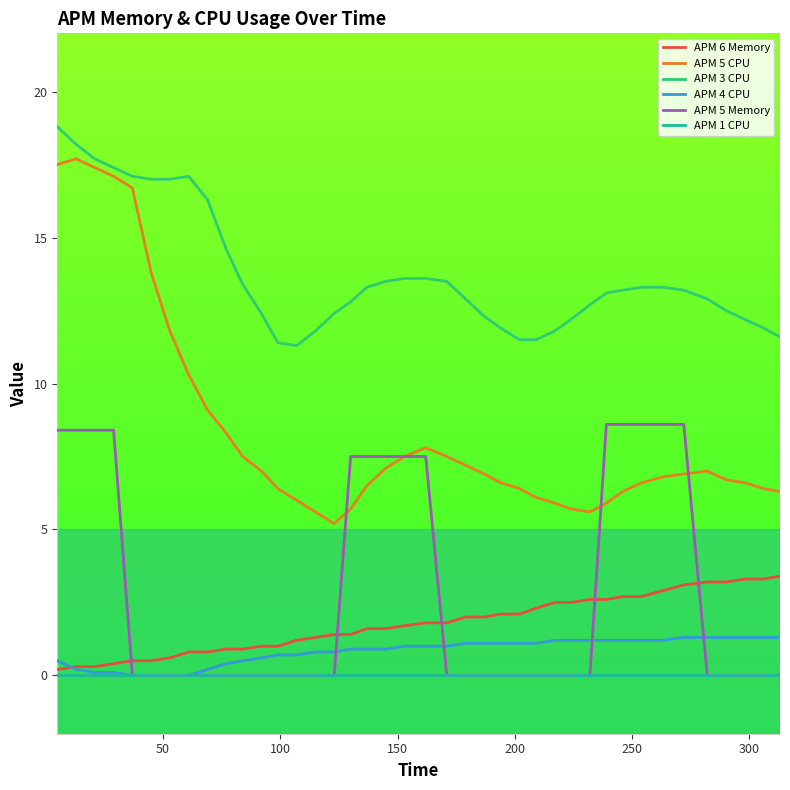

What is the lowest value of the APM 5 CPU series?

5.2